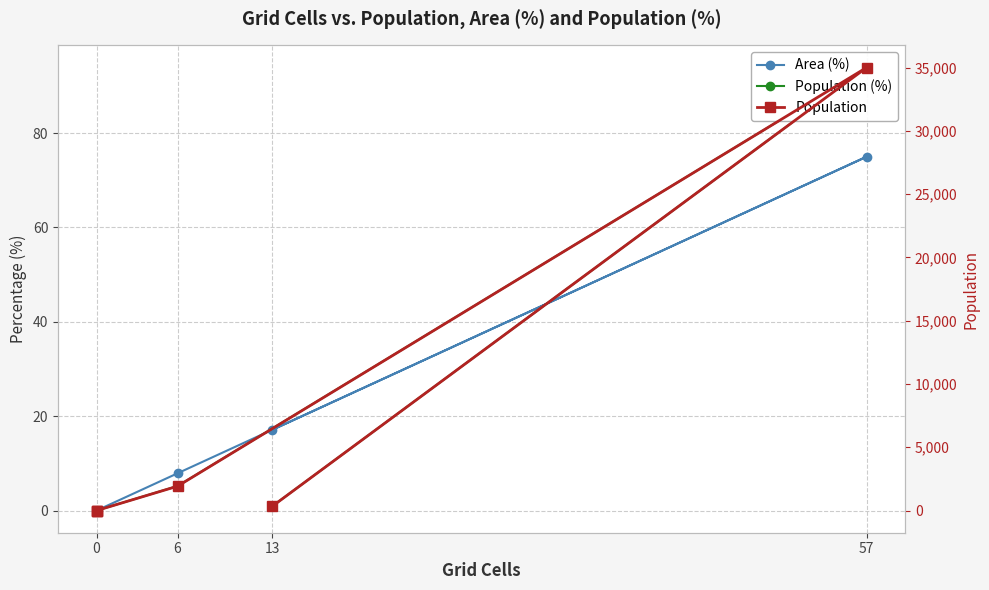

True or false: Area (%) has more than 0 interior local peaks.

True